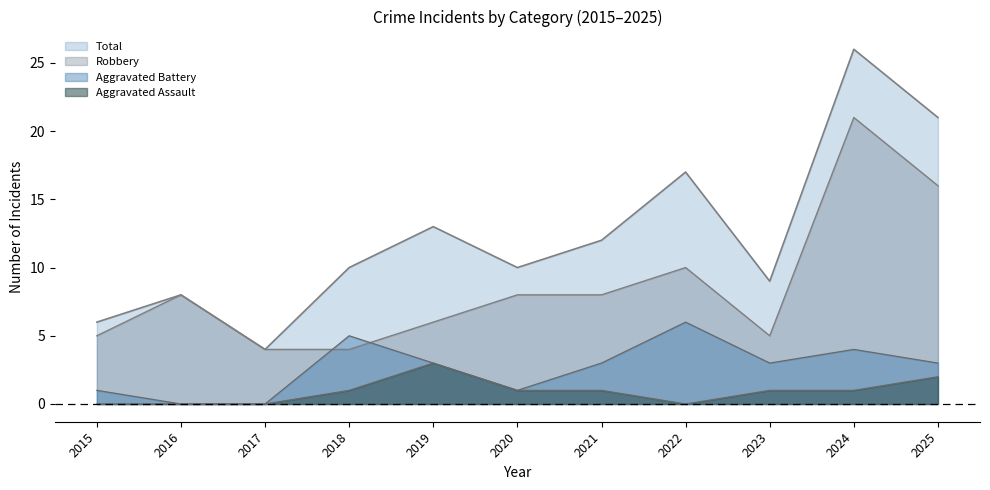

What is the spread (max minus min) of values at 2022?

17